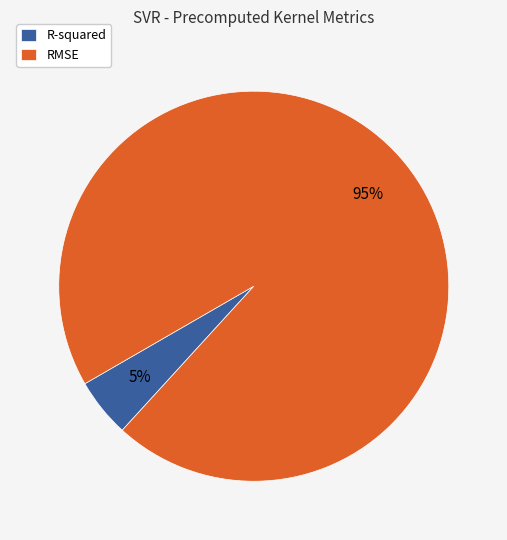

Which slice represents more than half of the pie?

RMSE